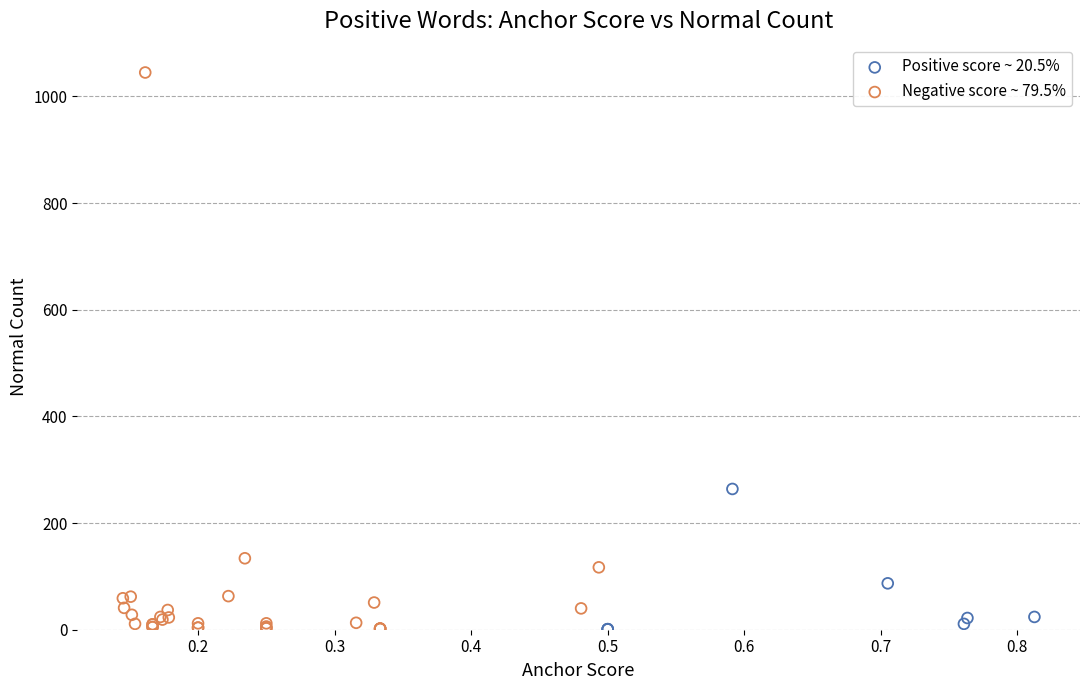

Which series has the largest Y range (max minus min)?

Negative score ~ 79.5%